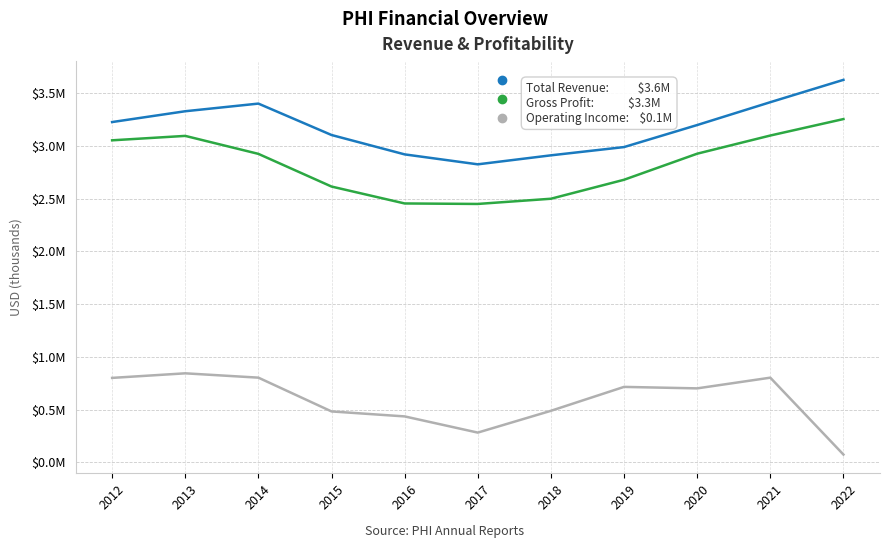

The value of Gross Profit at 2016 is 3210550. True or false?

False